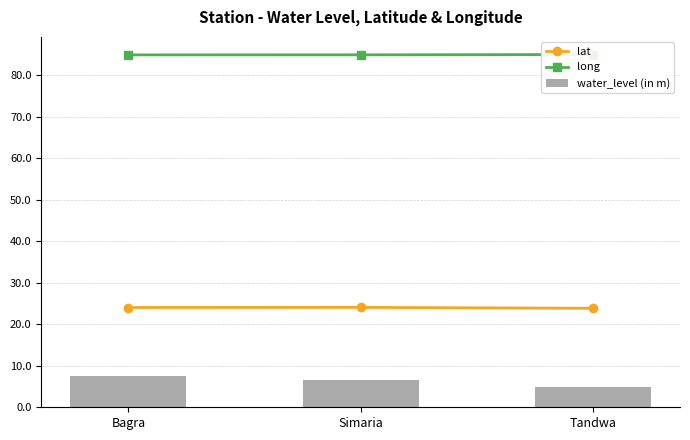

True or false: water_level (in m) has a value of 1.0 at Tandwa.

False